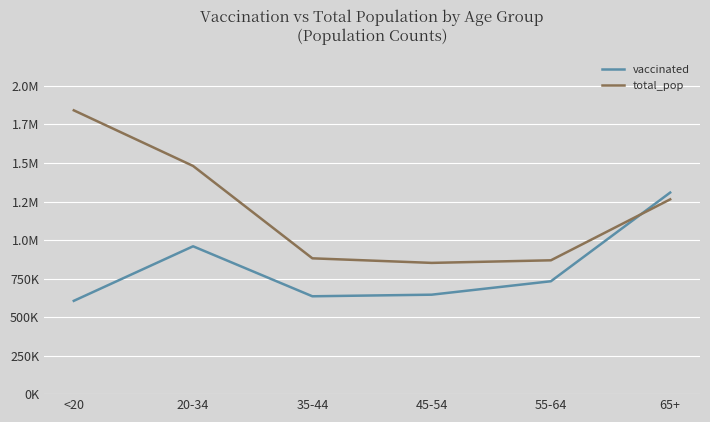

Does the chart display data point markers on the line(s)?

No